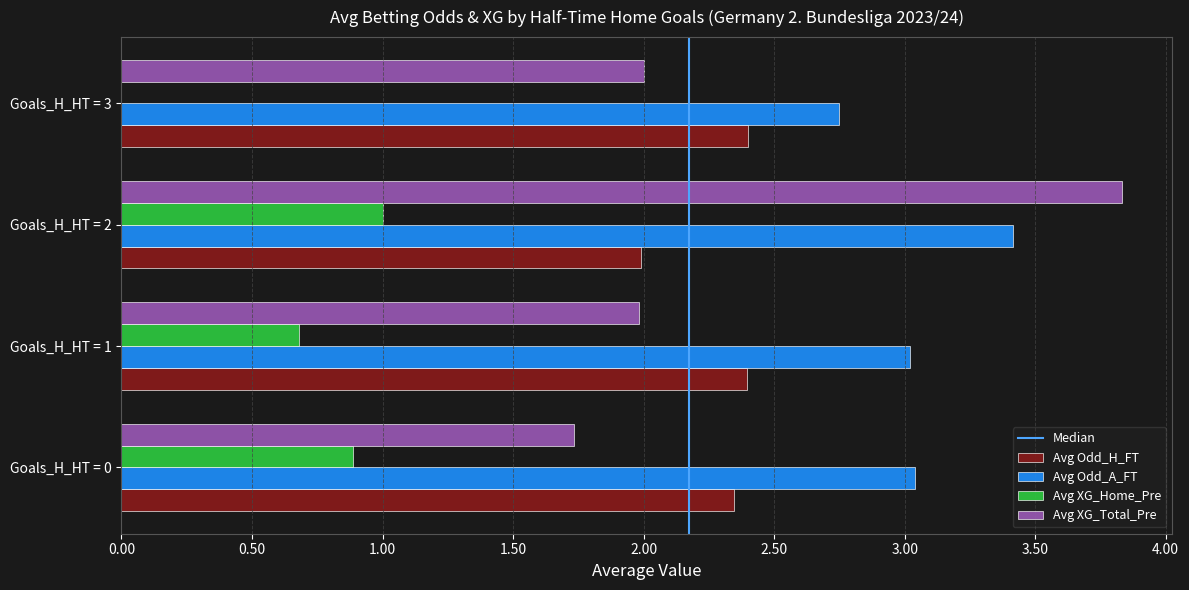

The value of Avg Odd_H_FT at Goals_H_HT = 1 is 2.4. True or false?

True